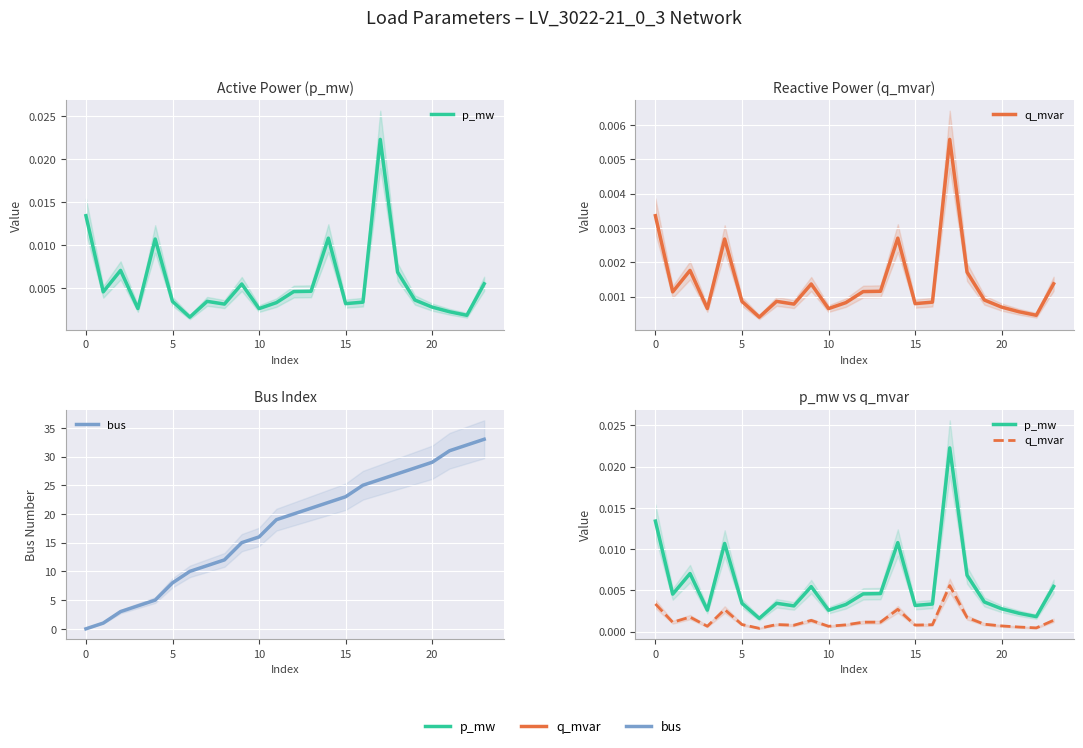

Which has a higher value, 11 or 20?

11